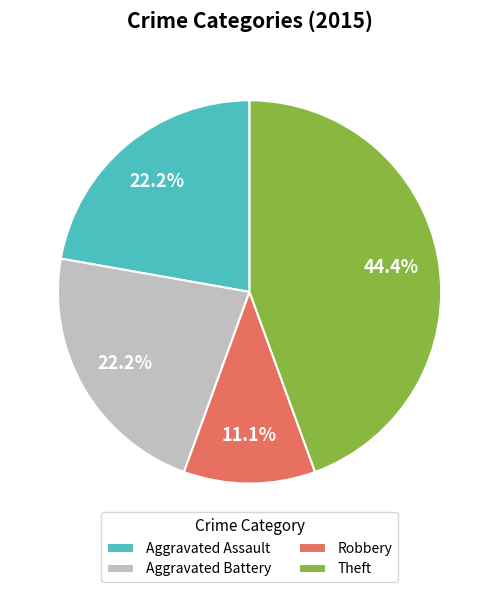

Is there a majority slice in this chart?

No